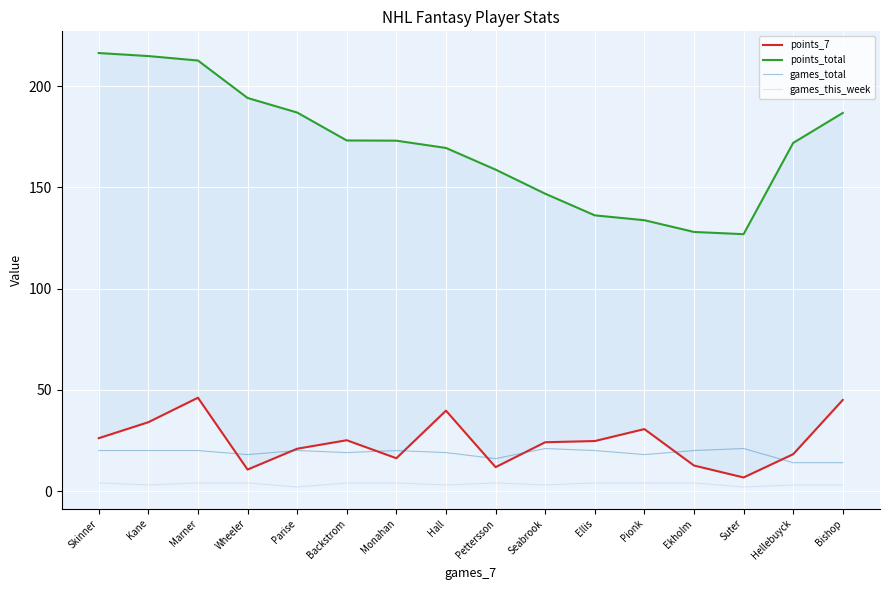

At which category is the sum across all series the highest?

Marner